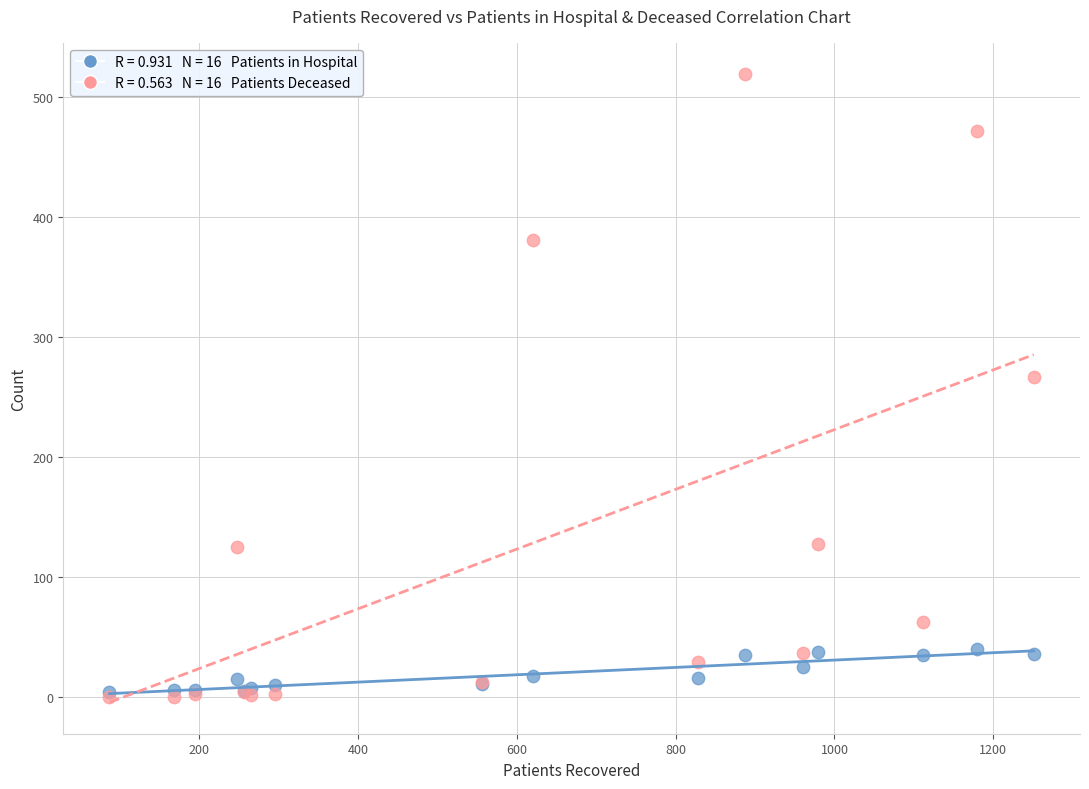

Across all series, what Y value is closest to 259?

267